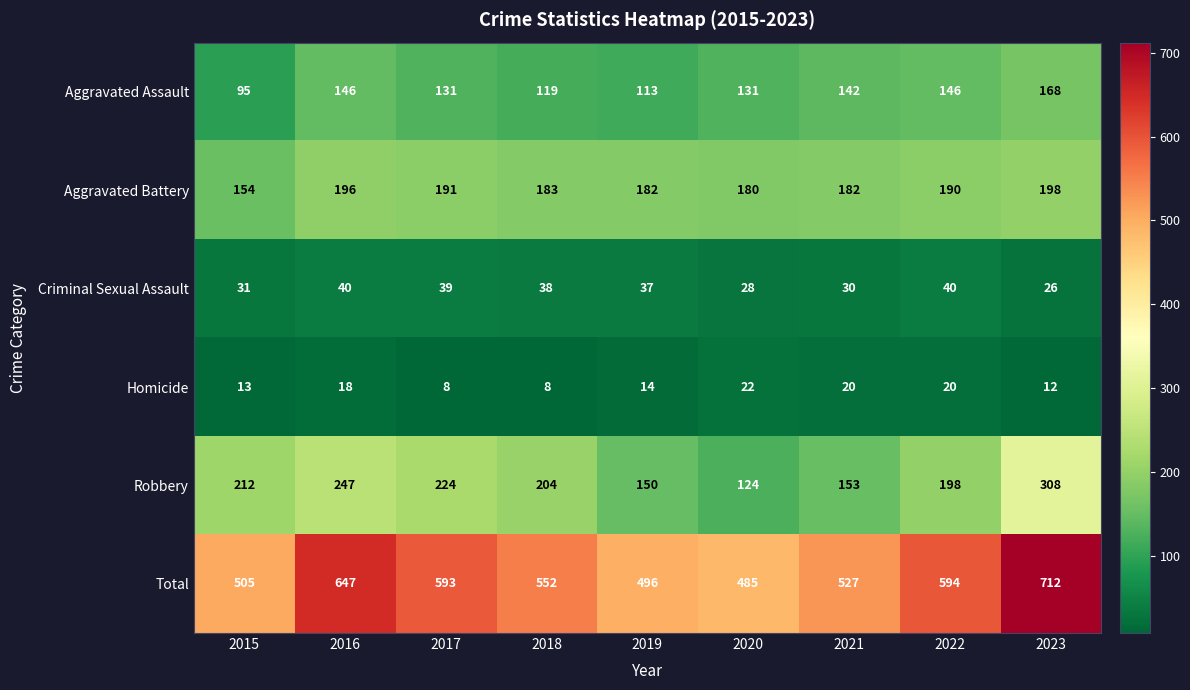

What is the total value across all series at 2017?

1186